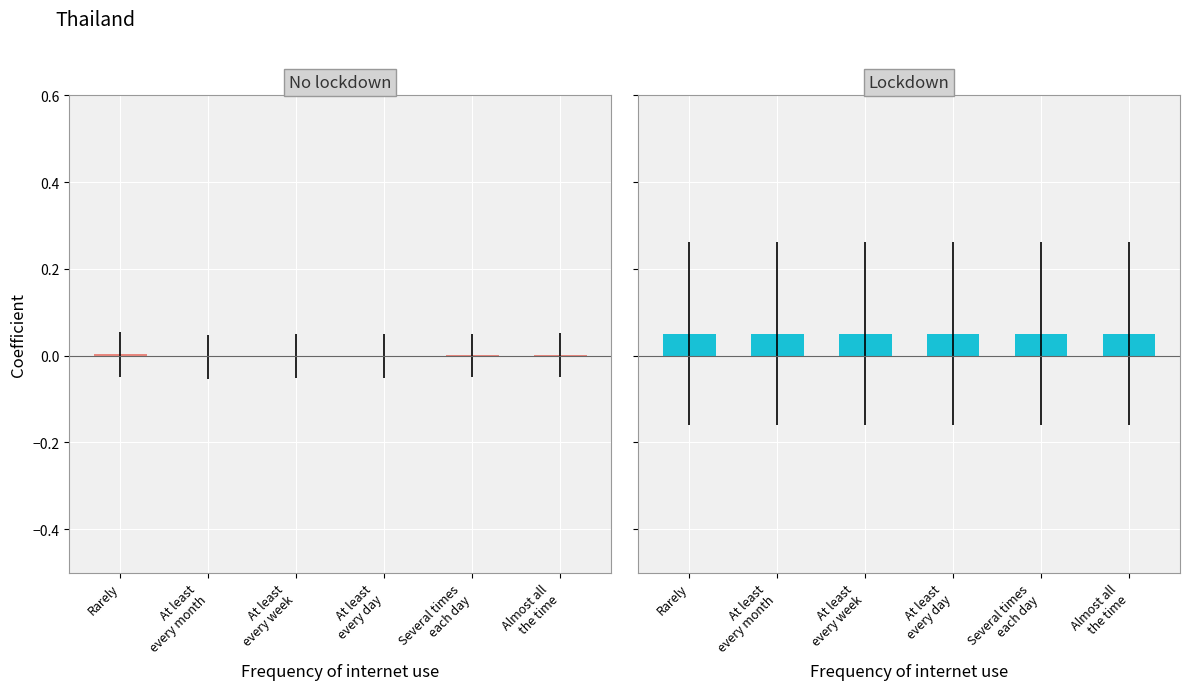

What value does the Lockdown series have at At least
every week?

0.1